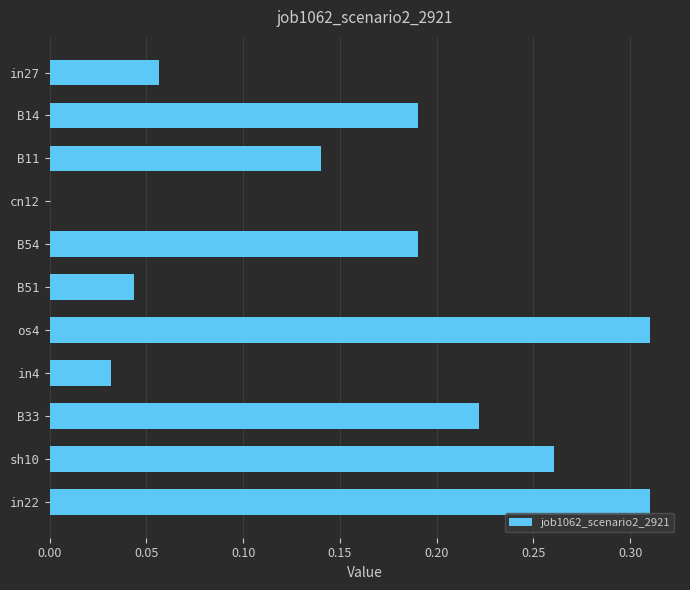

True or false: the data shows 0.4 at sh10.

False